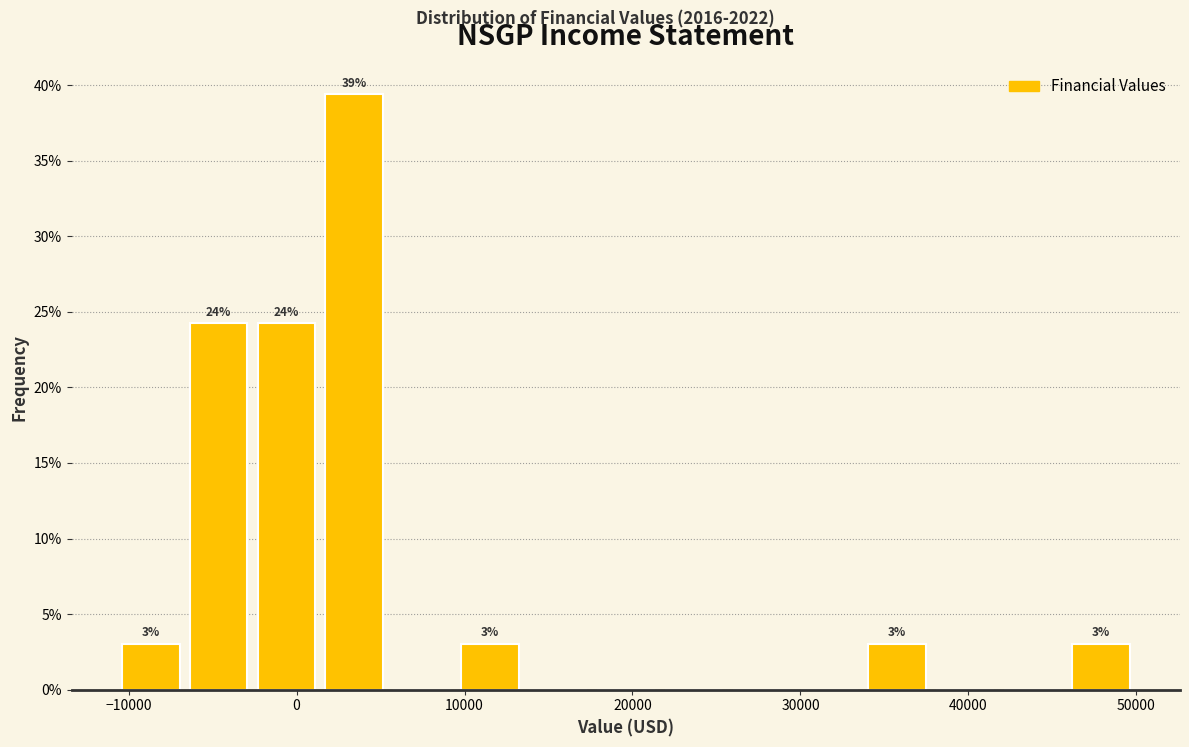

Over which range of the x-axis is the bar tallest?

1000 to 5000